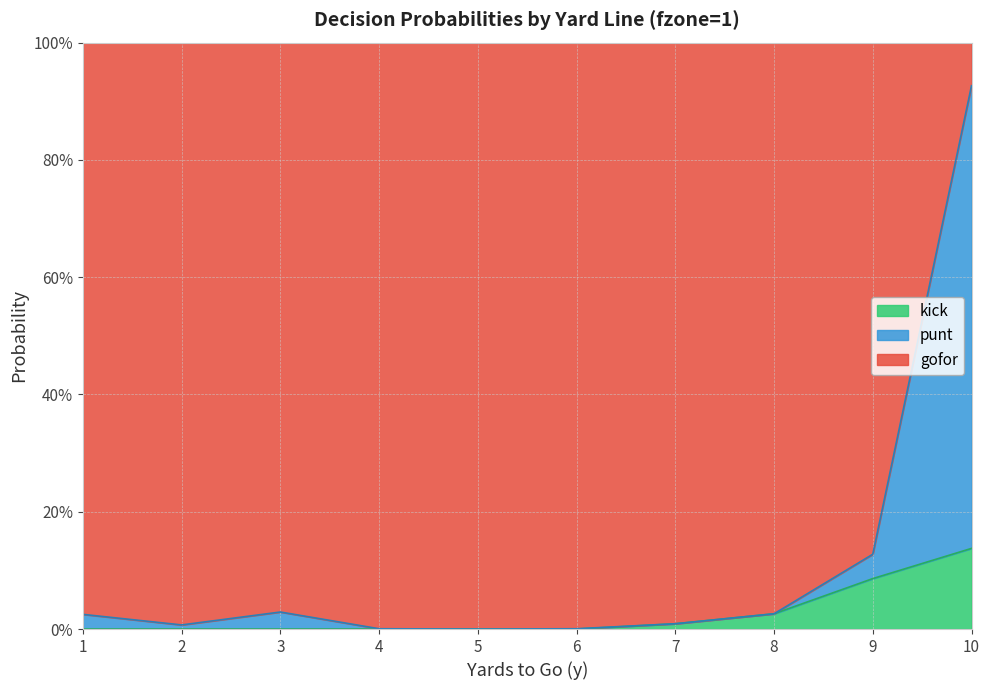

Is it true that kick equals 0.0 at 3?

True